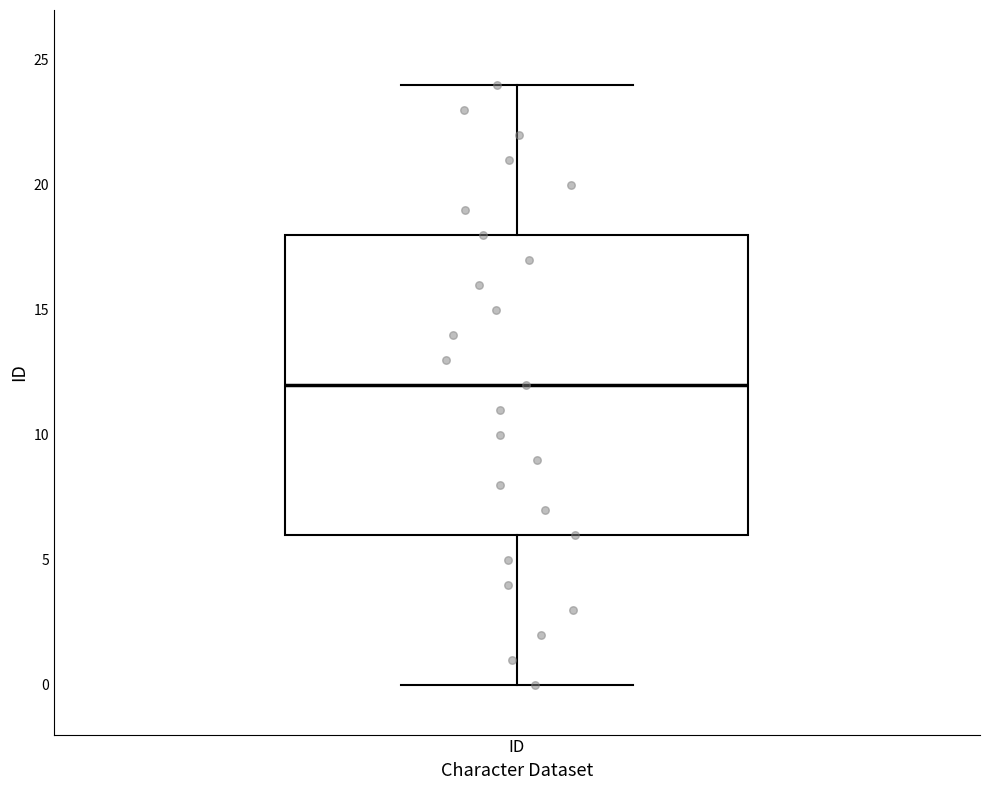

Where does the upper whisker of the box for ID end on the y-axis? The values are not printed on the chart, so give them approximately, as read against the axis.

24